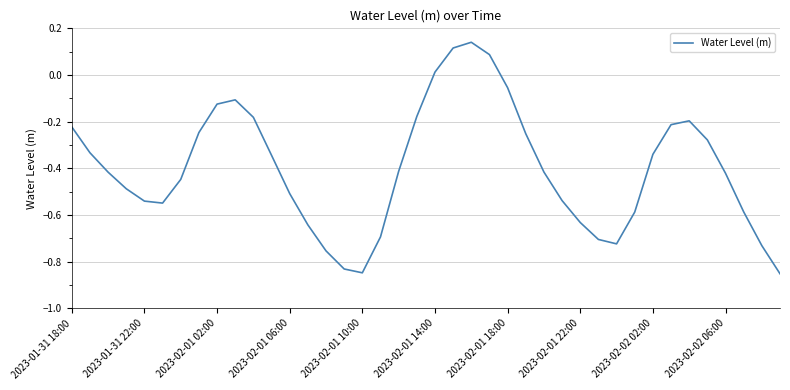

What is the difference between the maximum and minimum values?

1.0